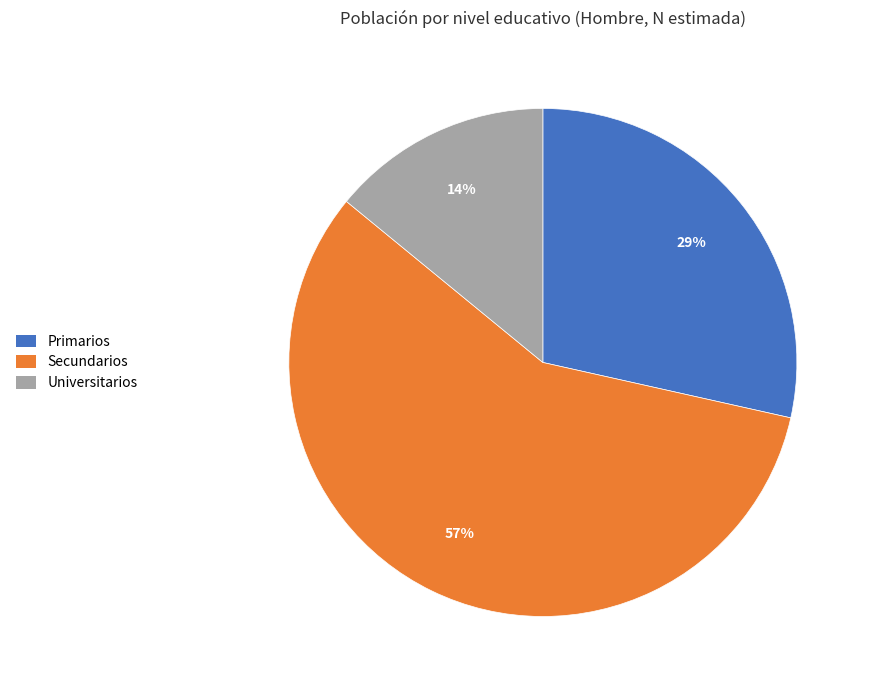

How many segments does this pie chart have?

3